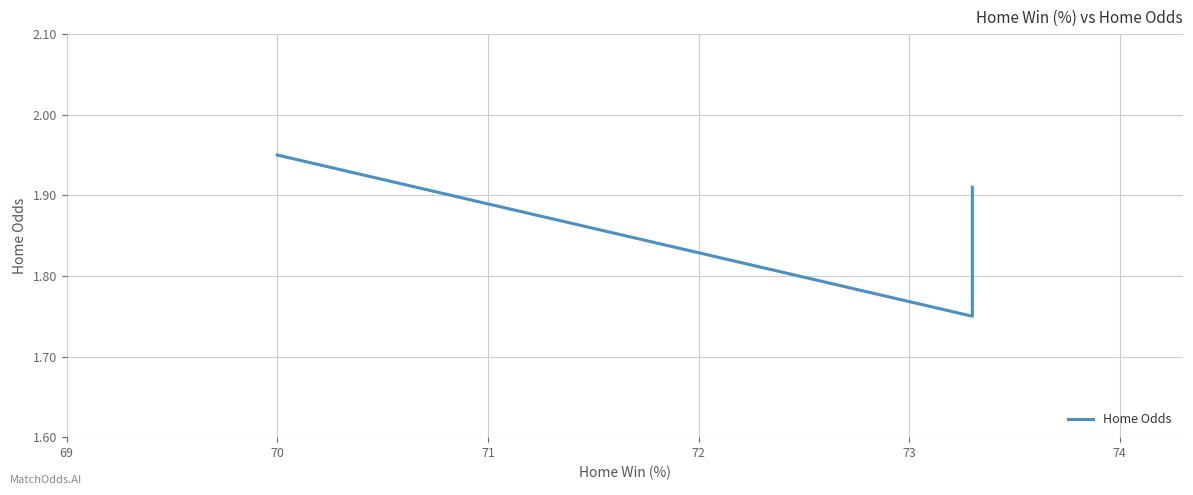

True or false: the data has more than 0 interior local peaks.

False